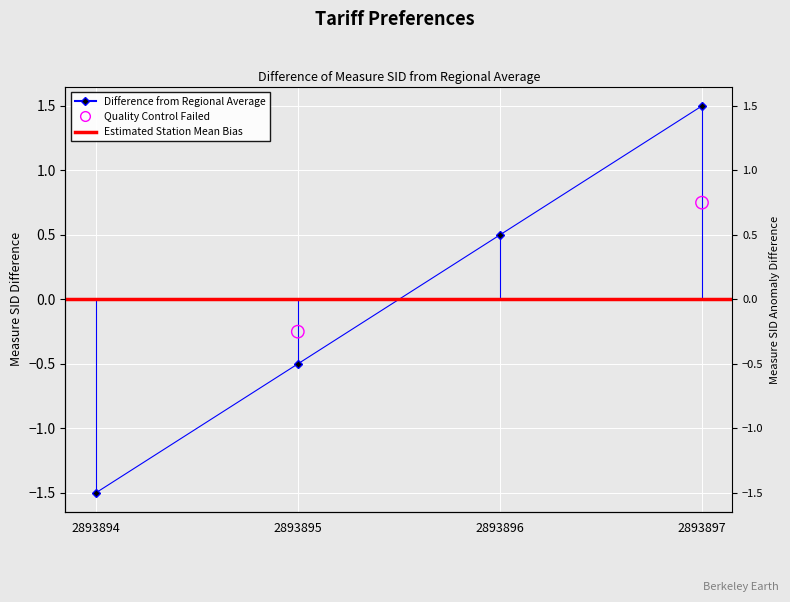

What is the change in value from 2893895 to 2893896?

+1.0